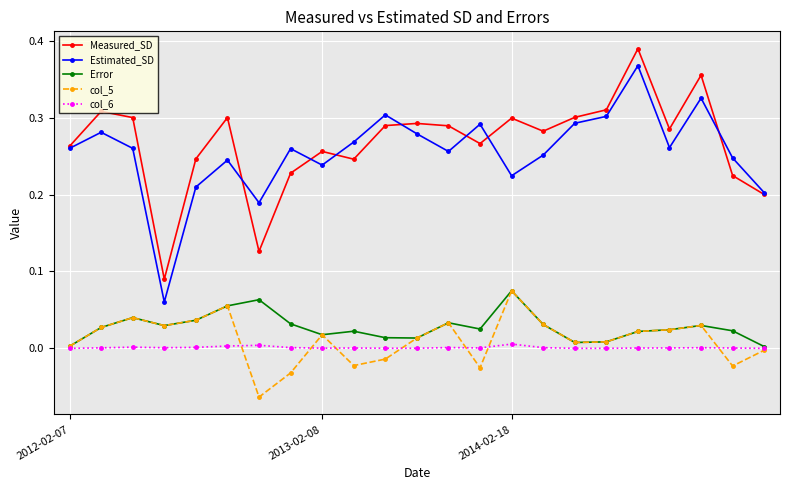

Which series has the largest range (max minus min)?

Estimated_SD